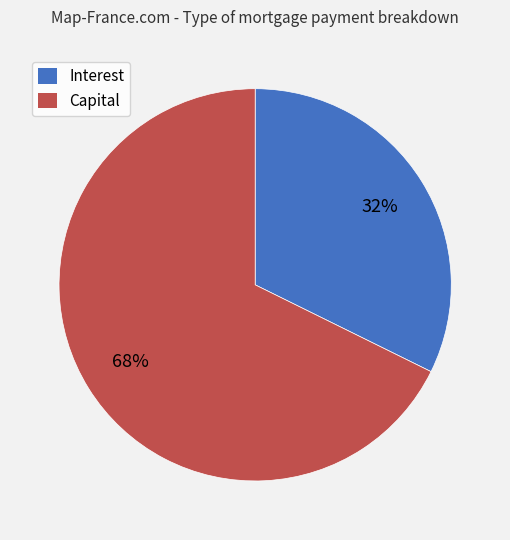

What is the smallest slice in the pie chart?

Interest